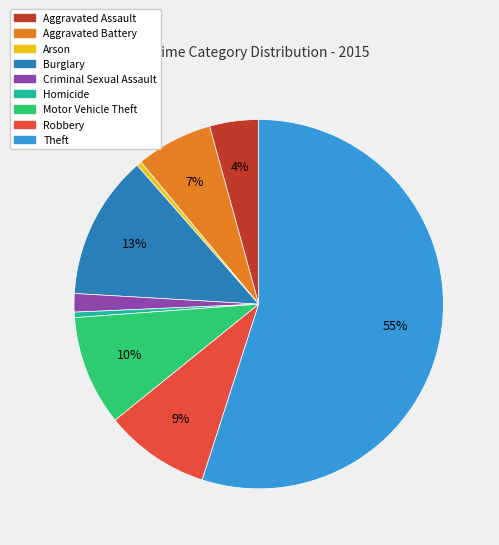

What percentage is the Aggravated Battery slice, to the nearest percent?

7%